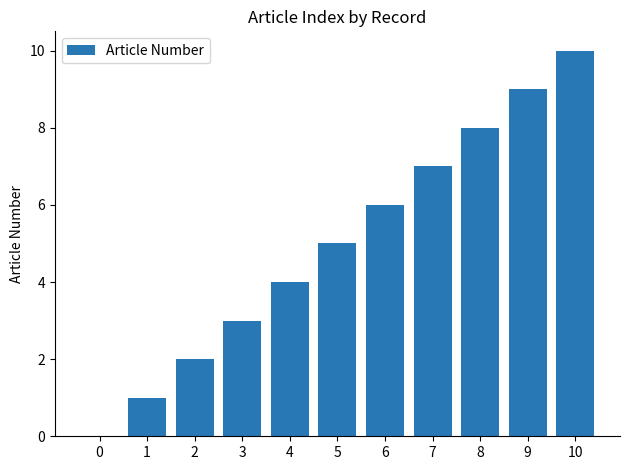

The chart shows a value of 3 at 3. True or false?

True